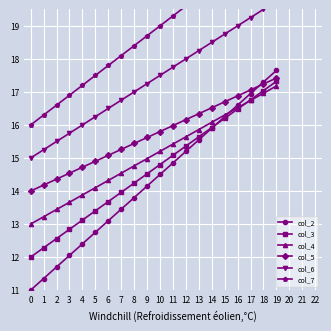

True or false: col_4 and col_7 cross at least once.

False